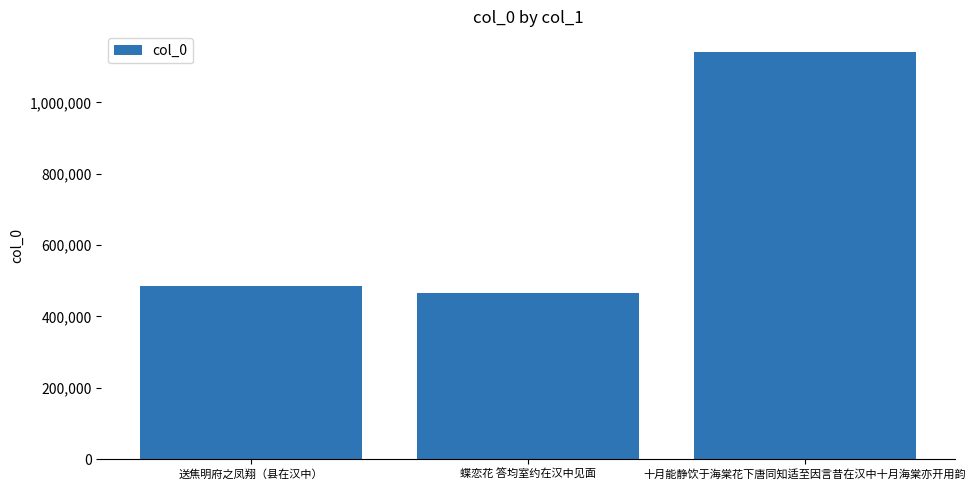

List the labels in order of value, smallest first.

蝶恋花 答均室约在汉中见面, 送焦明府之凤翔（县在汉中）, 十月能静饮于海棠花下唐同知适至因言昔在汉中十月海棠亦开用韵